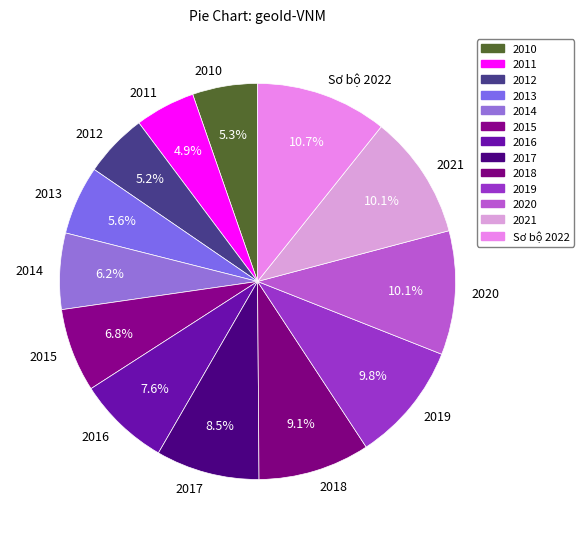

To the nearest percent, what portion does 2018 represent?

9%